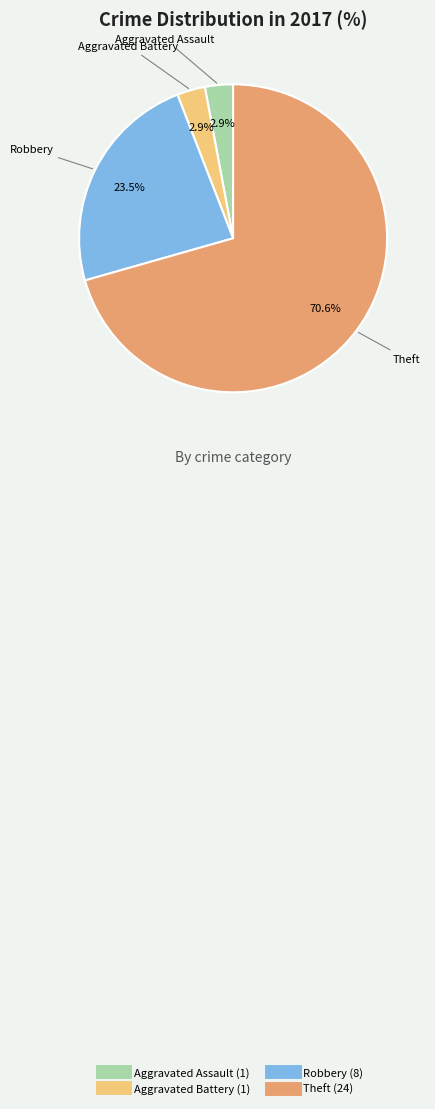

Combined, do Robbery and Aggravated Assault account for over 50%?

No